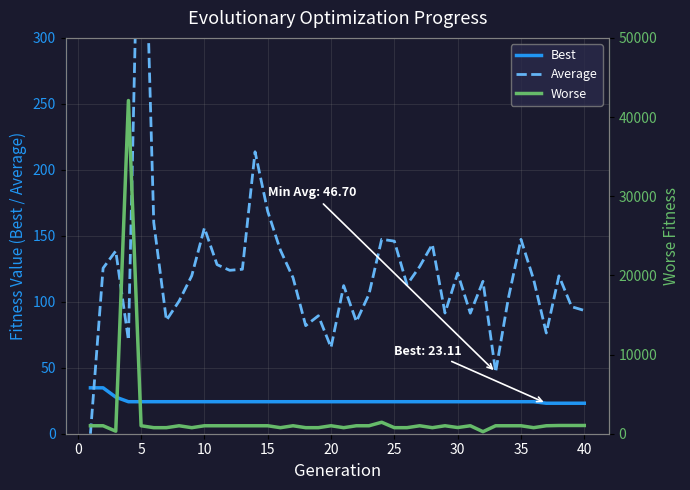

True or false: Worse has a value of 1005.9 at 12.

True